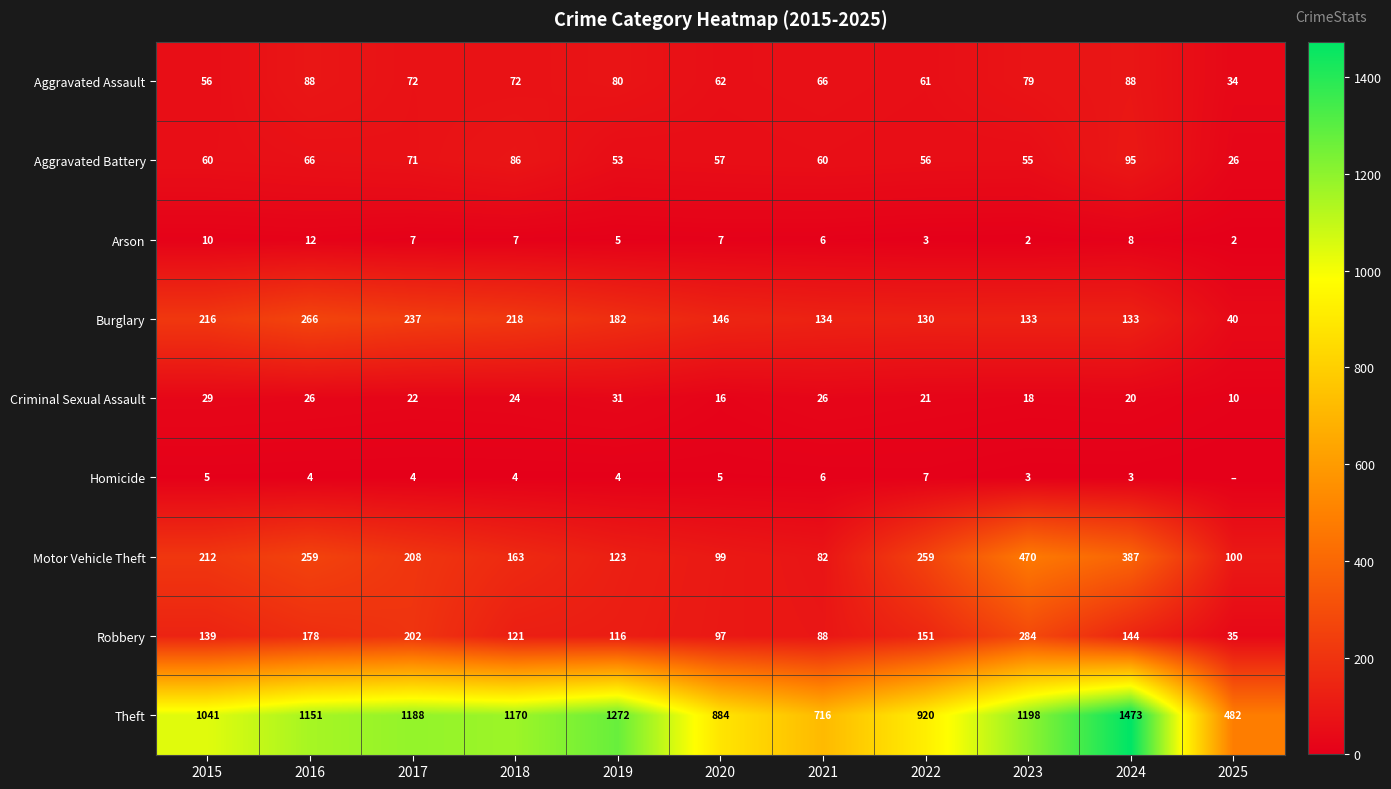

Where is Theft nearest to the value 977?

2022